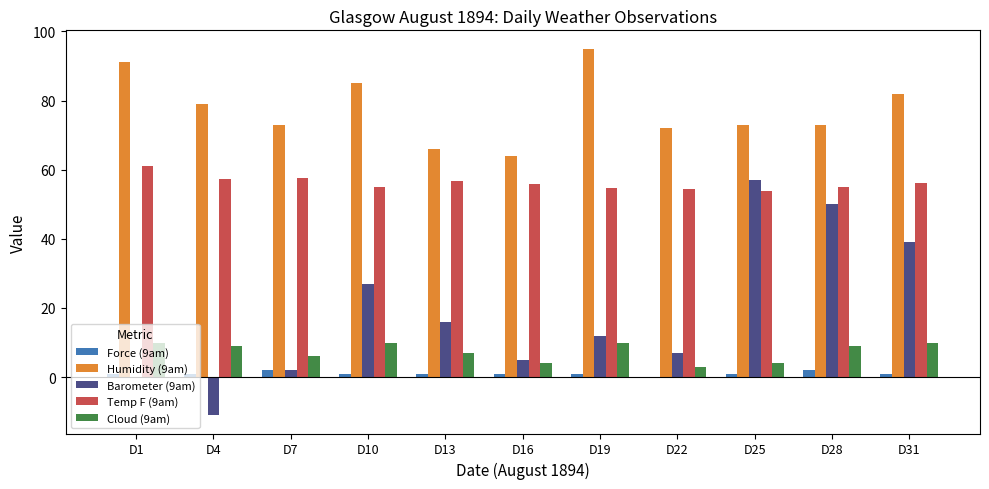

How many distinct data groups are displayed?

5